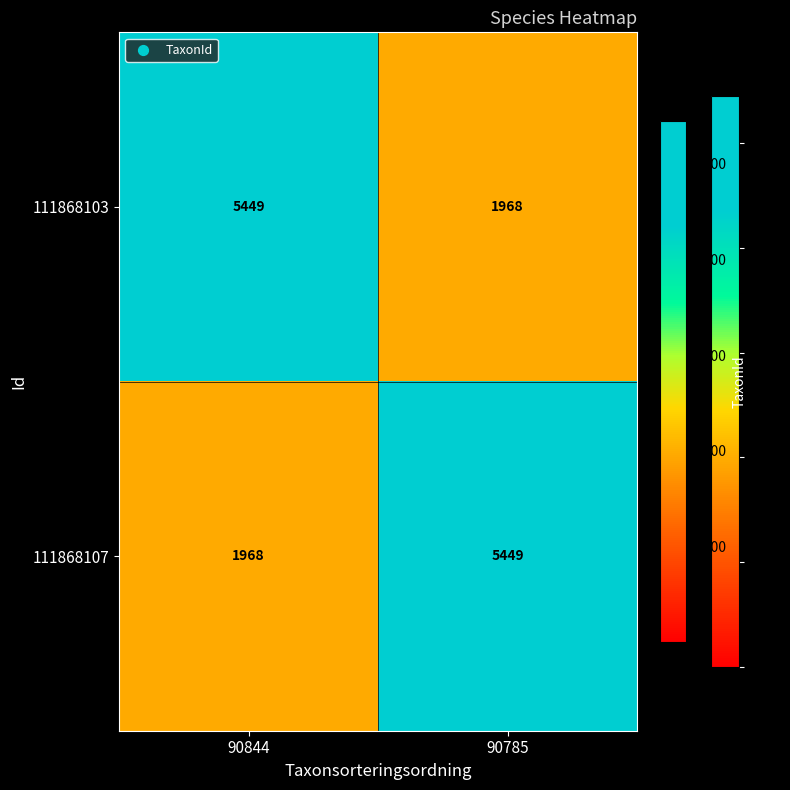

What is the sum of all 111868103 values?

7417